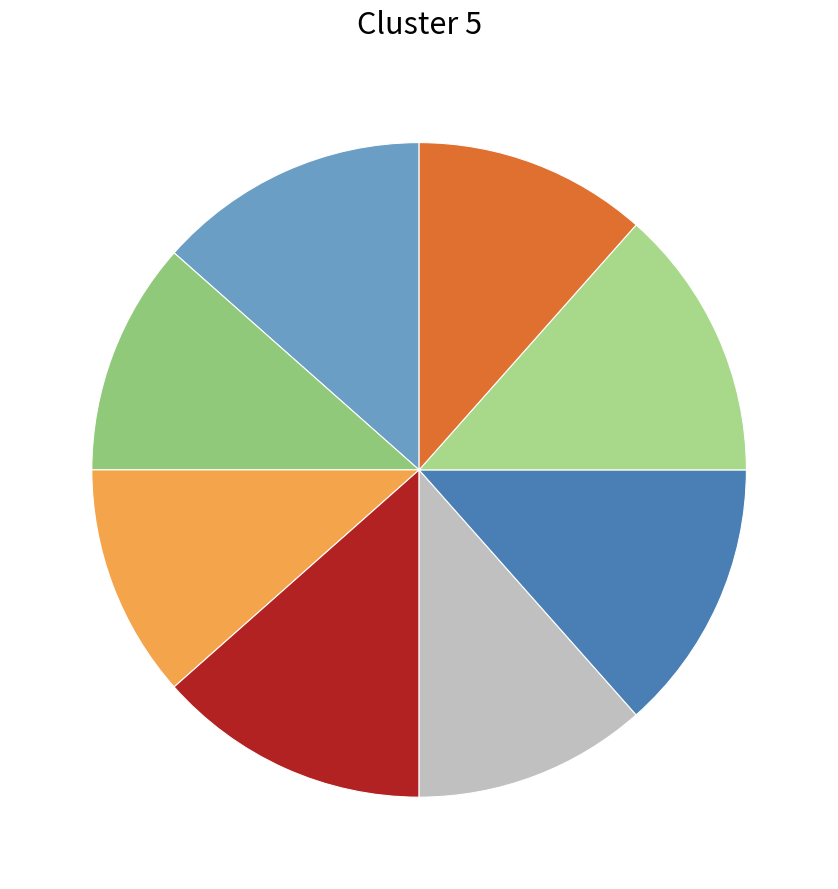

Count the number of slices in the pie.

8